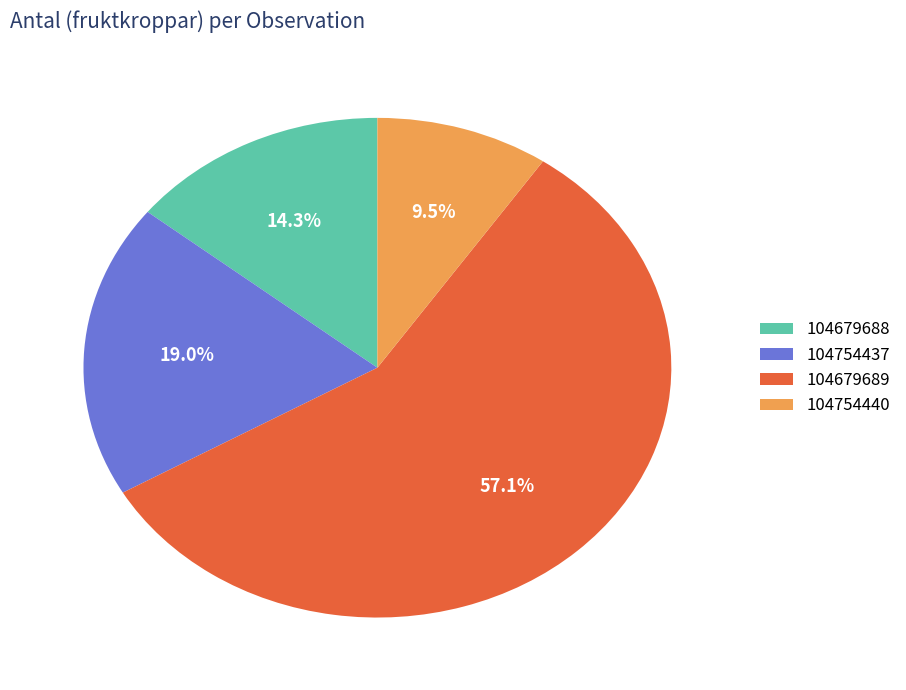

Which category has the smallest portion of the pie?

104754440